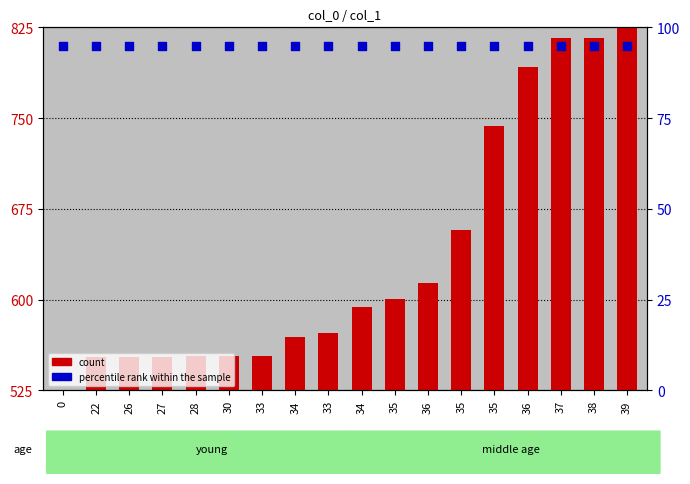

Which series has the largest total across all categories?

count